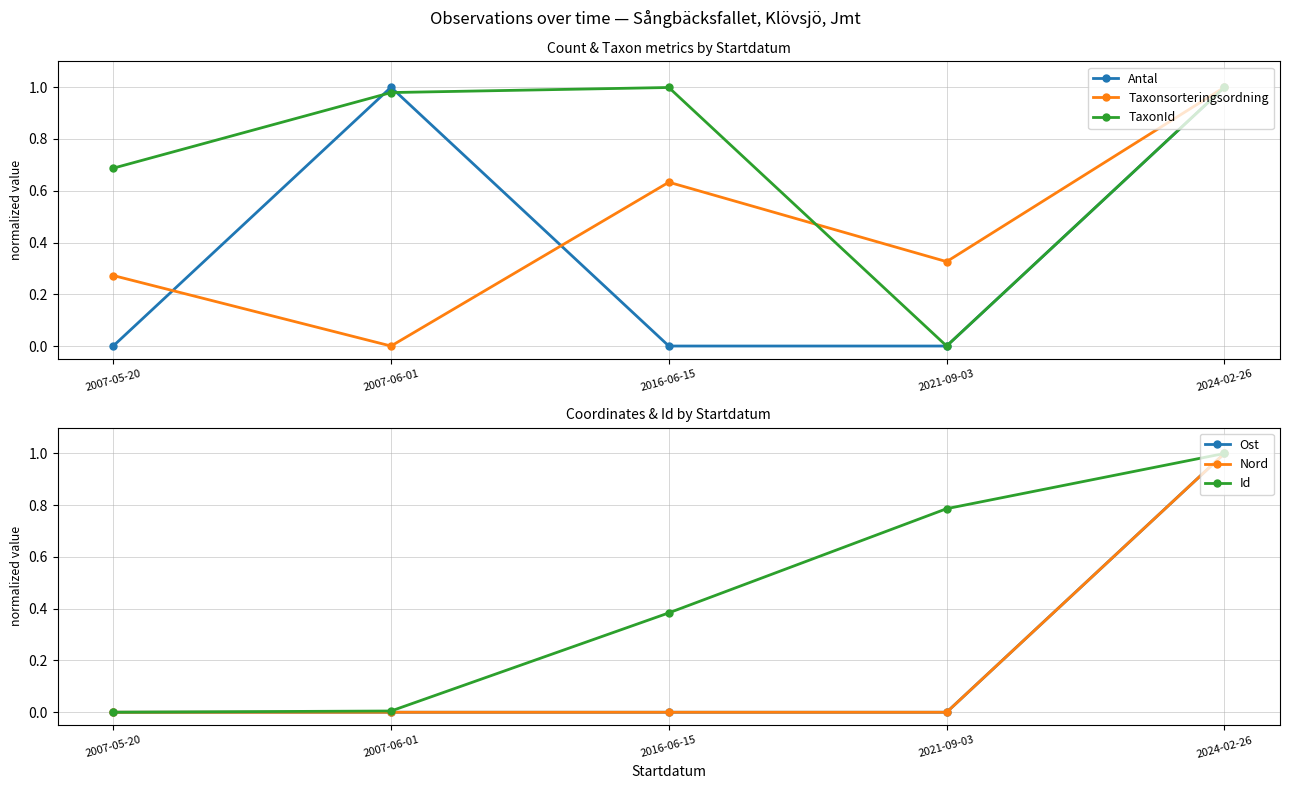

Reading right to left, extract all data points from this chart.

Antal: 2024-02-26=1.0	2021-09-03=0.0	2016-06-15=0.0	2007-06-01=1.0	2007-05-20=0.0
Taxonsorteringsordning: 2024-02-26=1.0	2021-09-03=0.3	2016-06-15=0.6	2007-06-01=0.0	2007-05-20=0.3
TaxonId: 2024-02-26=1.0	2021-09-03=0.0	2016-06-15=1.0	2007-06-01=1.0	2007-05-20=0.7
Ost: 2024-02-26=1.0	2021-09-03=0.0	2016-06-15=0.0	2007-06-01=0.0	2007-05-20=0.0
Nord: 2024-02-26=1.0	2021-09-03=0.0	2016-06-15=0.0	2007-06-01=0.0	2007-05-20=0.0
Id: 2024-02-26=1.0	2021-09-03=0.8	2016-06-15=0.4	2007-06-01=0.0	2007-05-20=0.0